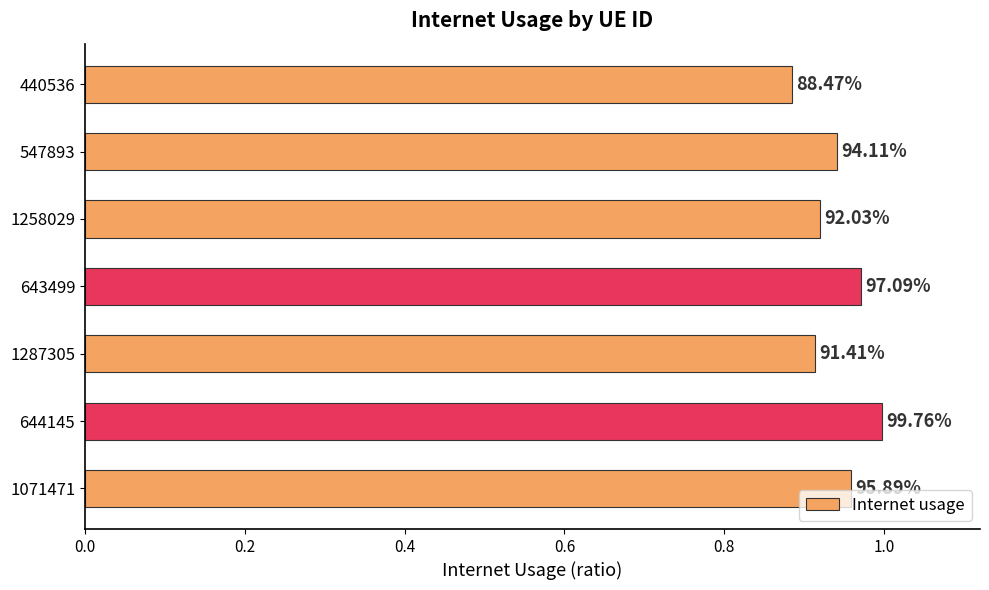

Does the chart contain any negative values?

No